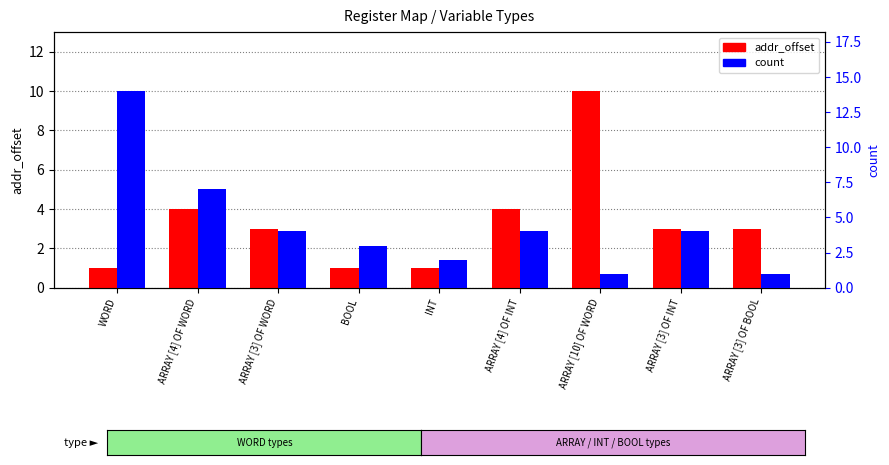

The addr_offset series shows 1 at INT. True or false?

True